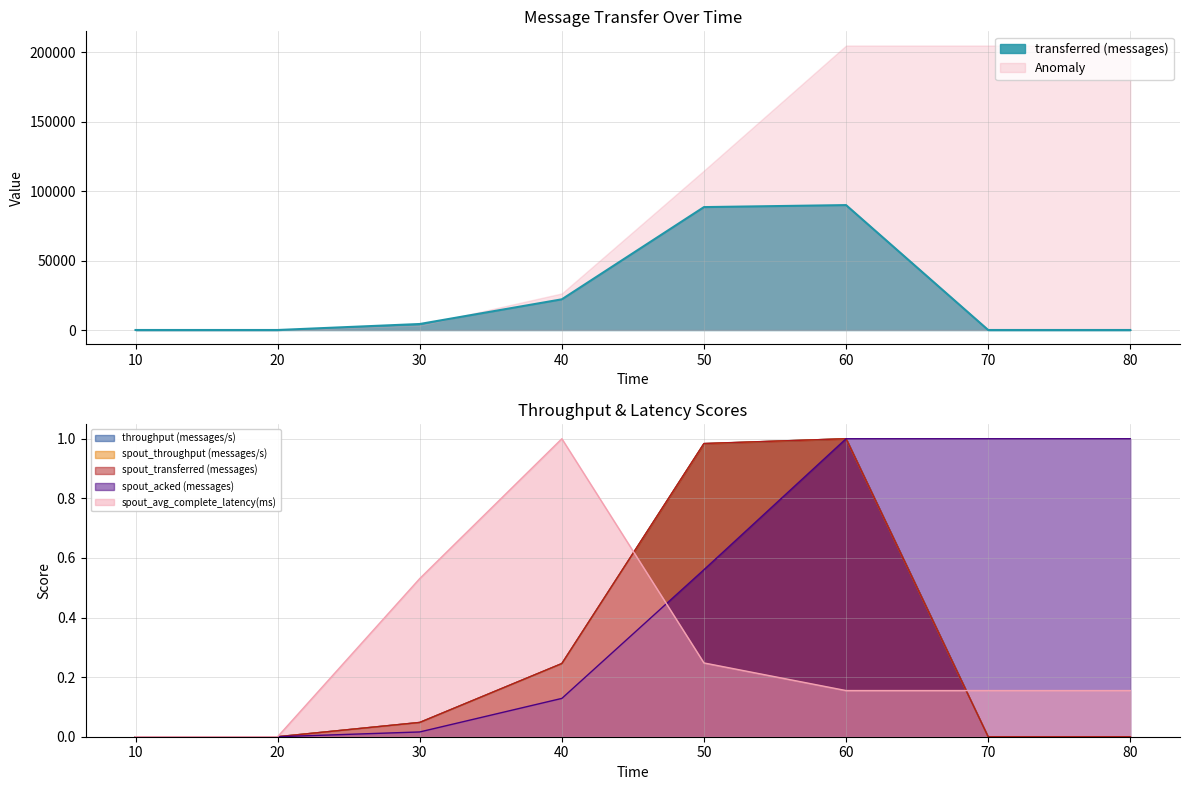

Reading left to right, list all the values displayed in this chart.

transferred (messages): 10=0.0	20=0.0	30=4320.0	40=22100.0	50=88500.0	60=89940.0	70=0.0	80=0.0
throughput (messages/s): 10=0.0	20=0.0	30=0.0	40=0.2	50=1.0	60=1.0	70=0.0	80=0.0
spout_transferred (messages): 10=0.0	20=0.0	30=0.0	40=0.2	50=1.0	60=1.0	70=0.0	80=0.0
spout_acked (messages): 10=0.0	20=0.0	30=0.0	40=0.1	50=0.6	60=1.0	70=1.0	80=1.0
spout_throughput (messages/s): 10=0.0	20=0.0	30=0.0	40=0.2	50=1.0	60=1.0	70=0.0	80=0.0
spout_avg_complete_latency(ms): 10=0.0	20=0.0	30=0.5	40=1.0	50=0.2	60=0.2	70=0.2	80=0.2